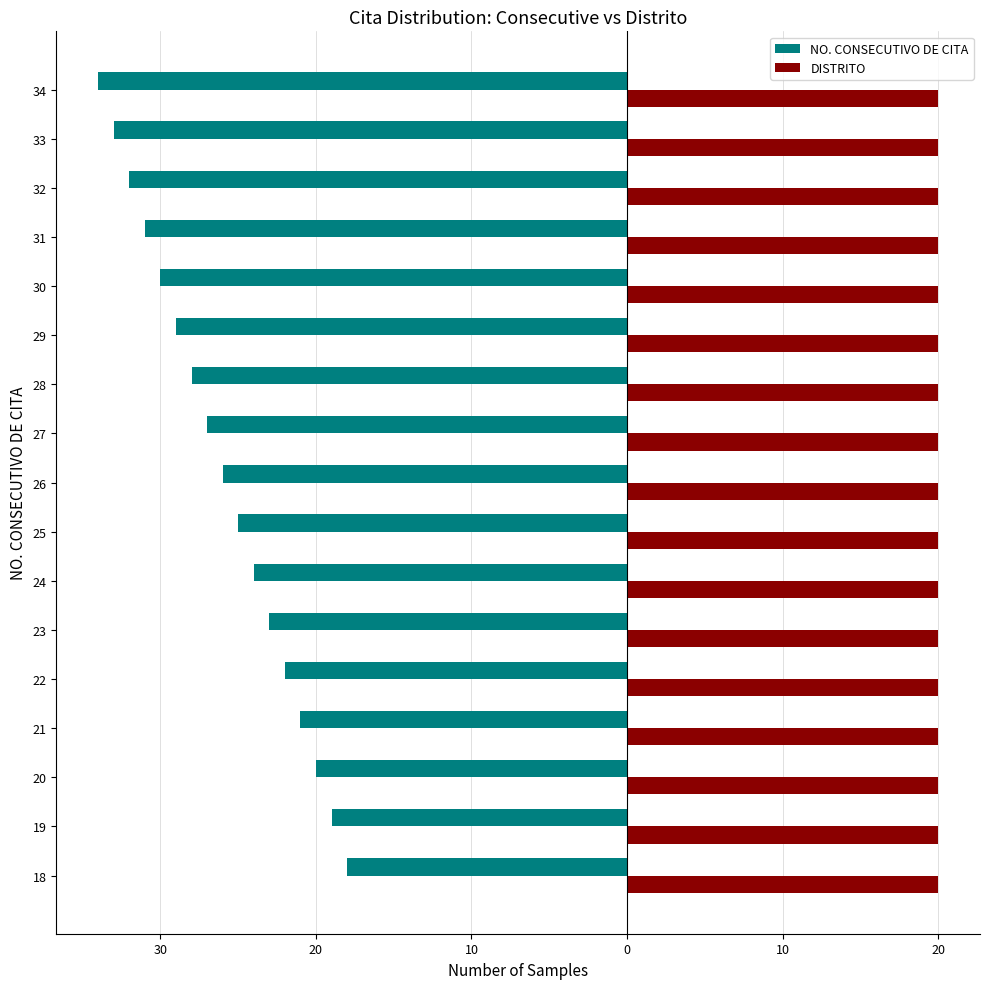

What are all the series names shown in the legend?

NO. CONSECUTIVO DE CITA, DISTRITO